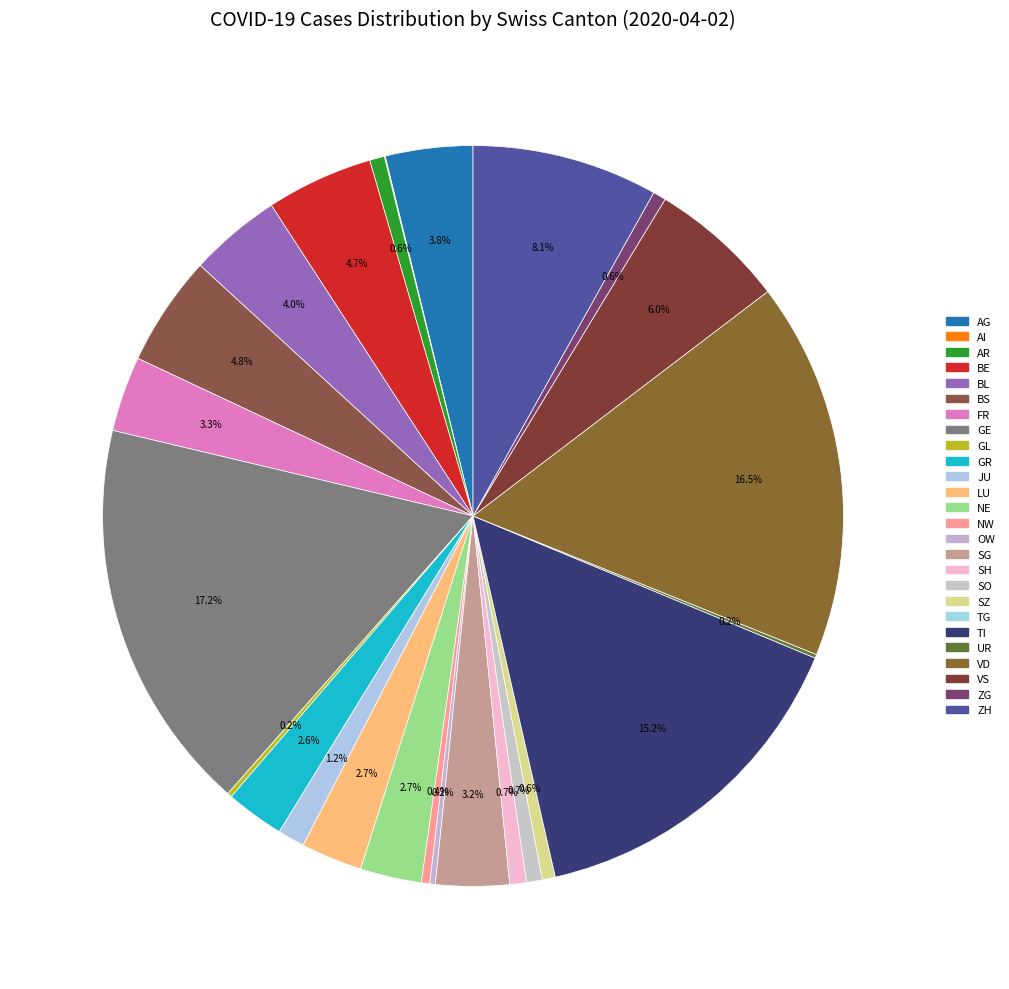

What percentage is the ZG slice, to the nearest percent?

1%